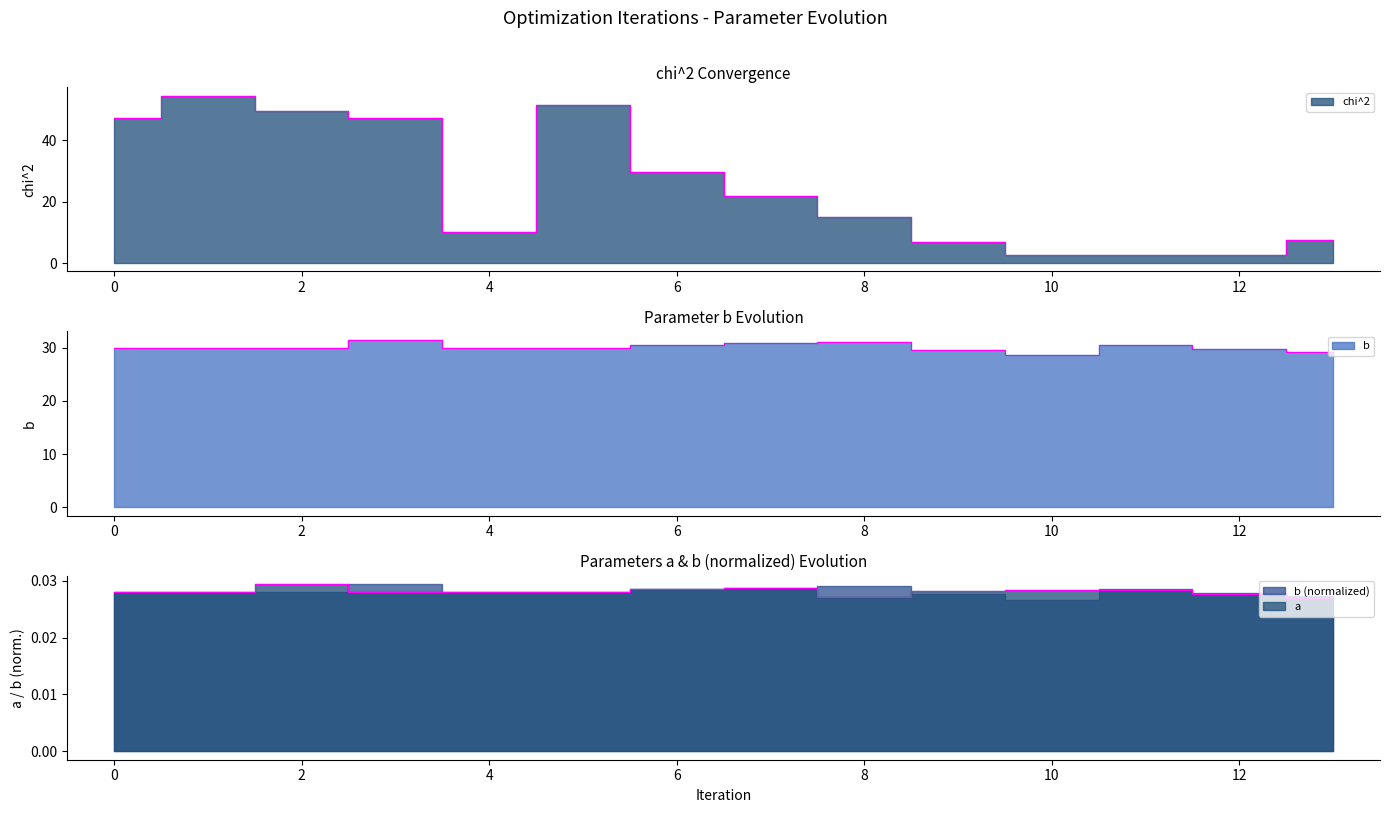

Reading left to right, extract all data points from this chart.

chi^2: 0=47.2	1=54.6	2=49.5	3=47.4	4=10.2	5=51.6	6=29.6	7=21.9	8=15.0	9=6.8	10=2.6	11=2.7	12=2.8	13=7.5
a_scaled: 0=0.0	1=0.0	2=0.0	3=0.0	4=0.0	5=0.0	6=0.0	7=0.0	8=0.0	9=0.0	10=0.0	11=0.0	12=0.0	13=0.0
b: 0=30.0	1=30.0	2=30.0	3=31.5	4=30.0	5=30.0	6=30.6	7=30.8	8=31.2	9=29.5	10=28.6	11=30.5	12=29.8	13=29.2